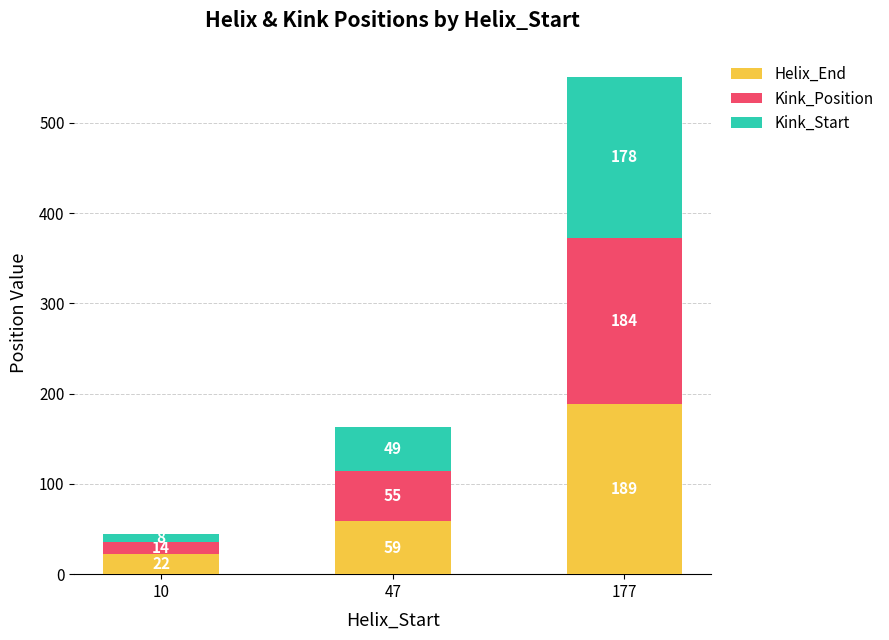

At which category is the sum across all series the highest?

177